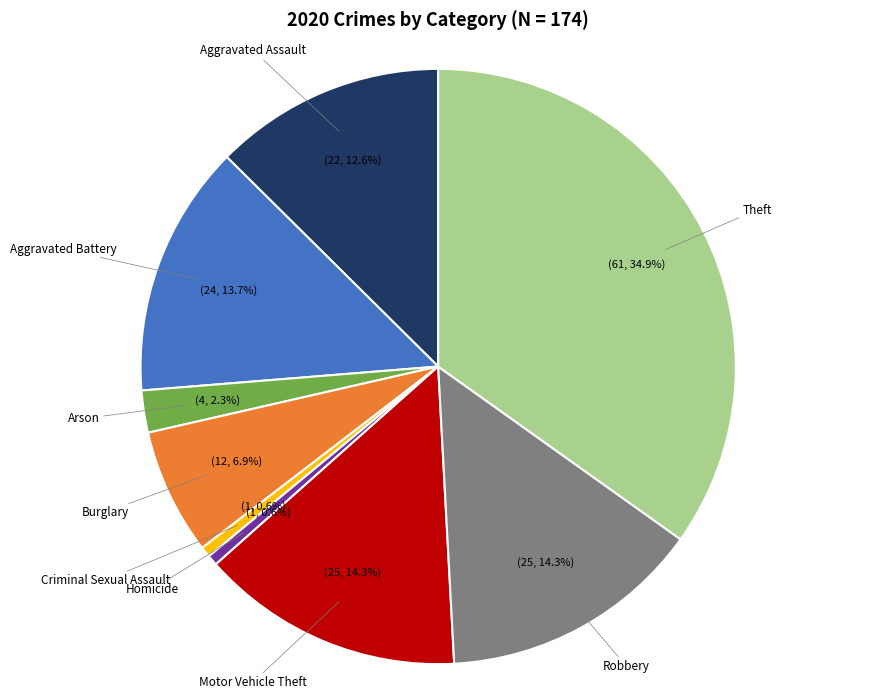

Is Criminal Sexual Assault the majority of the pie?

No